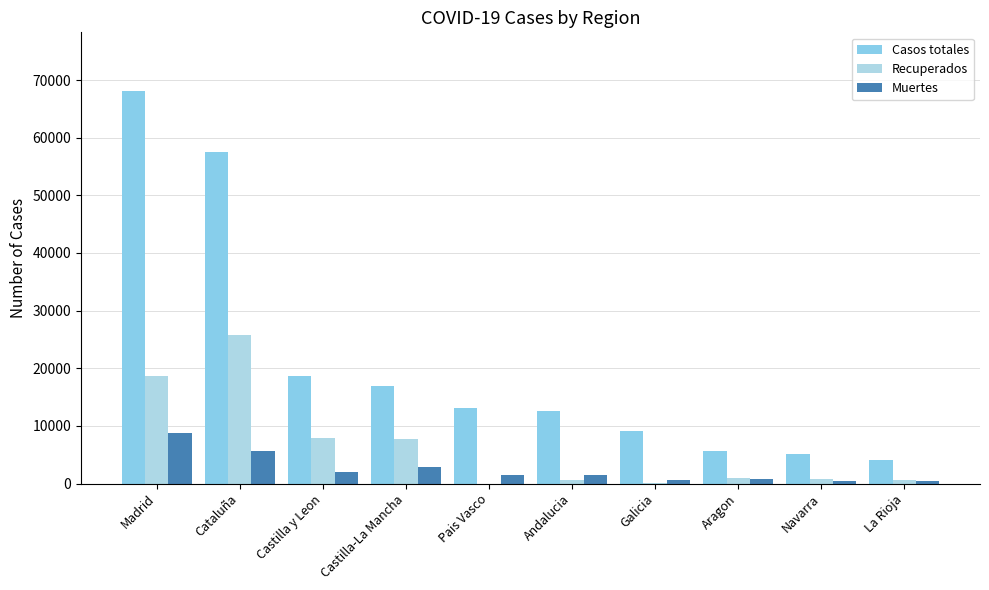

Is the value of Casos totales at Pais Vasco greater than the value of Muertes at La Rioja?

Yes